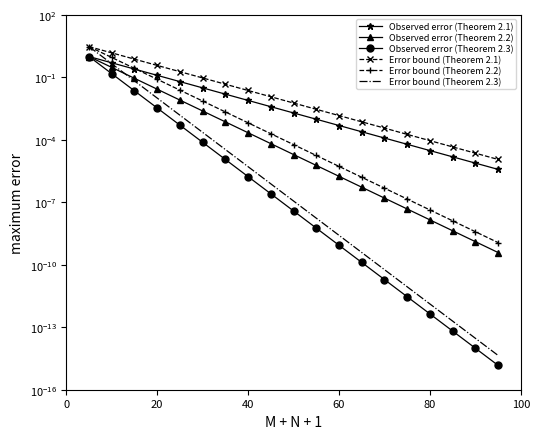

True or false: Error bound (Theorem 2.3) has a value of 0.0 at 9.

False